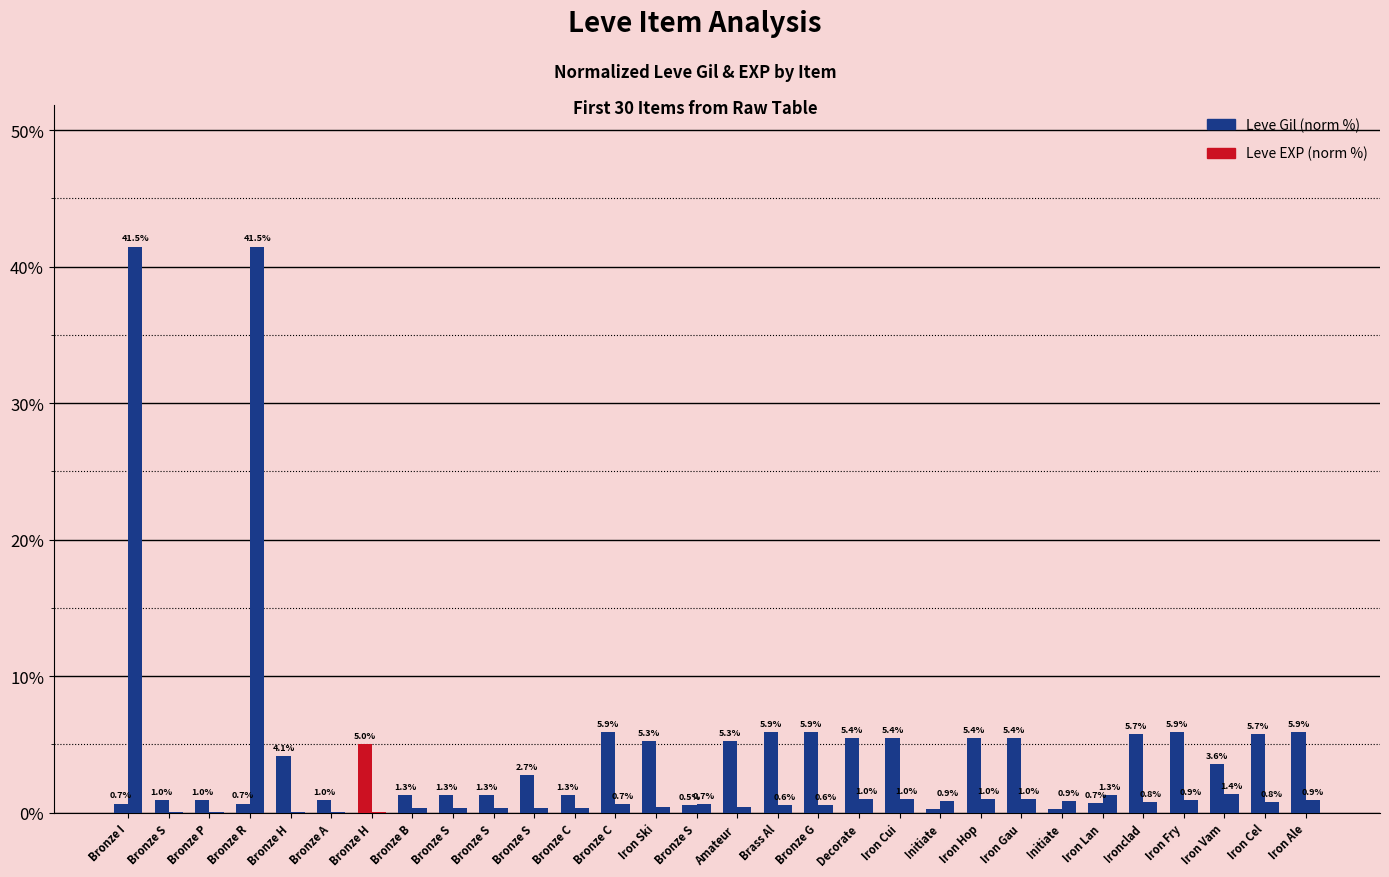

Count the number of data series in this chart.

2